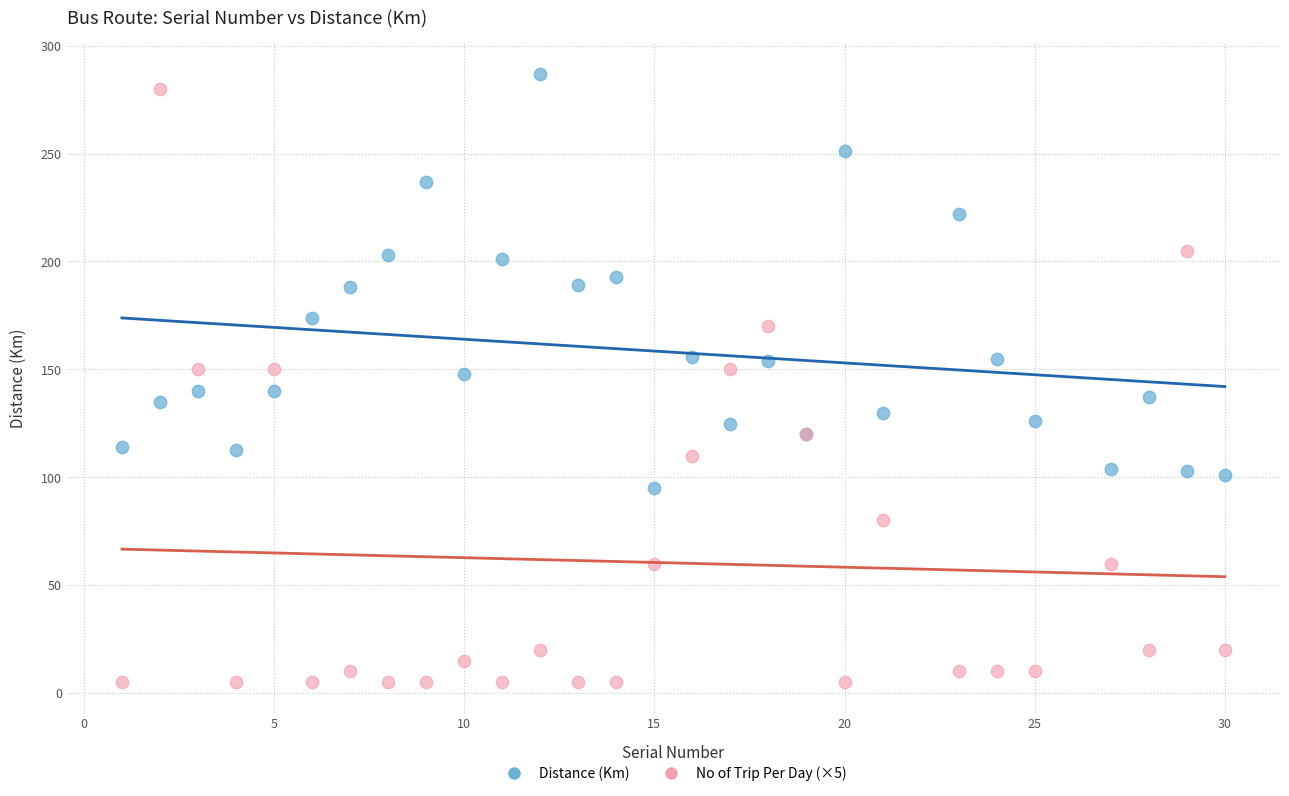

Which series contains the lowest Y value?

No of Trip Per Day (×5)